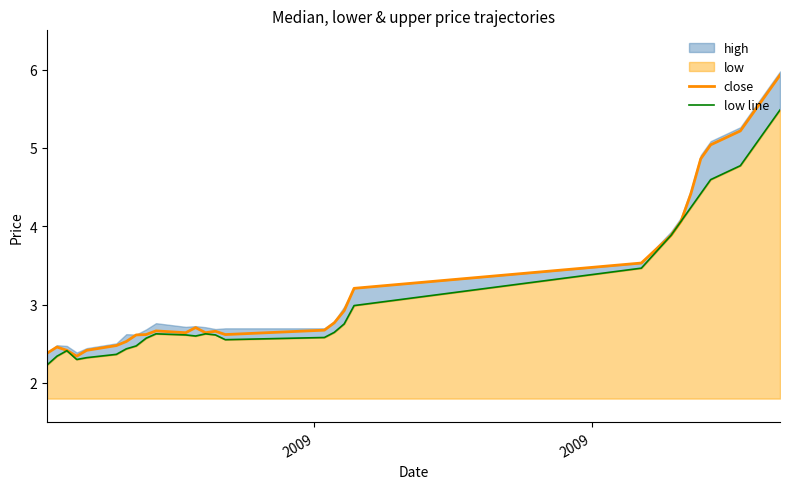

Reading left to right, what are all the values shown in this chart?

close: 2.4	2.5	2.4	2.3	2.4	2.5	2.5	2.6	2.6	2.7	2.6	2.7	2.6	2.7	2.6	2.7	2.8	2.9	3.2	3.5	3.9	4.1	4.4	4.9	5.0	5.2	5.4	5.6	5.8	5.9
low line: 2.2	2.3	2.4	2.3	2.3	2.4	2.4	2.5	2.6	2.6	2.6	2.6	2.6	2.6	2.6	2.6	2.6	2.8	3.0	3.5	3.9	4.1	4.2	4.4	4.6	4.8	5.0	5.1	5.3	5.5